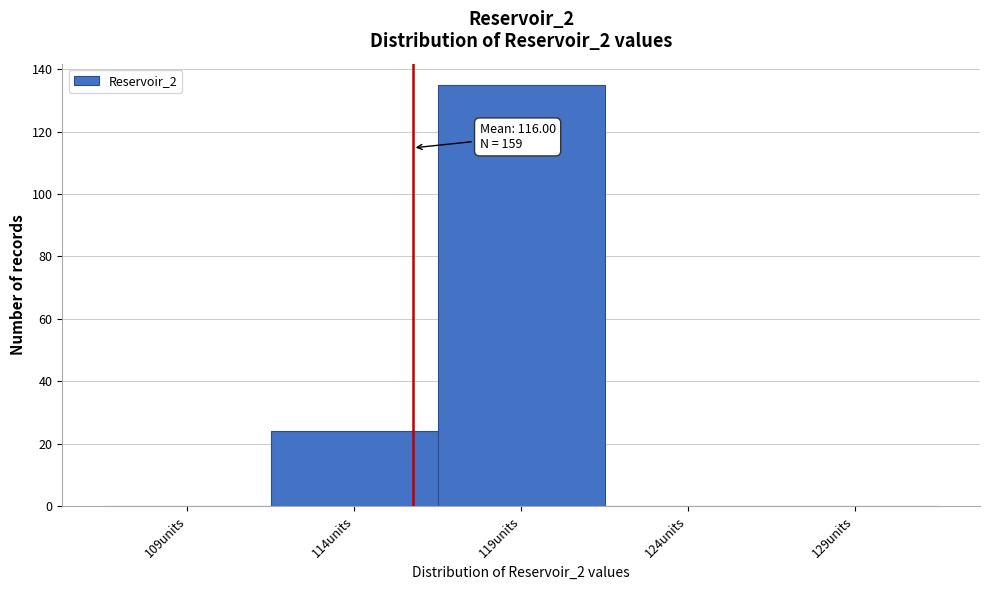

Which range on the x-axis has the tallest bar?

116.75 to 121.75